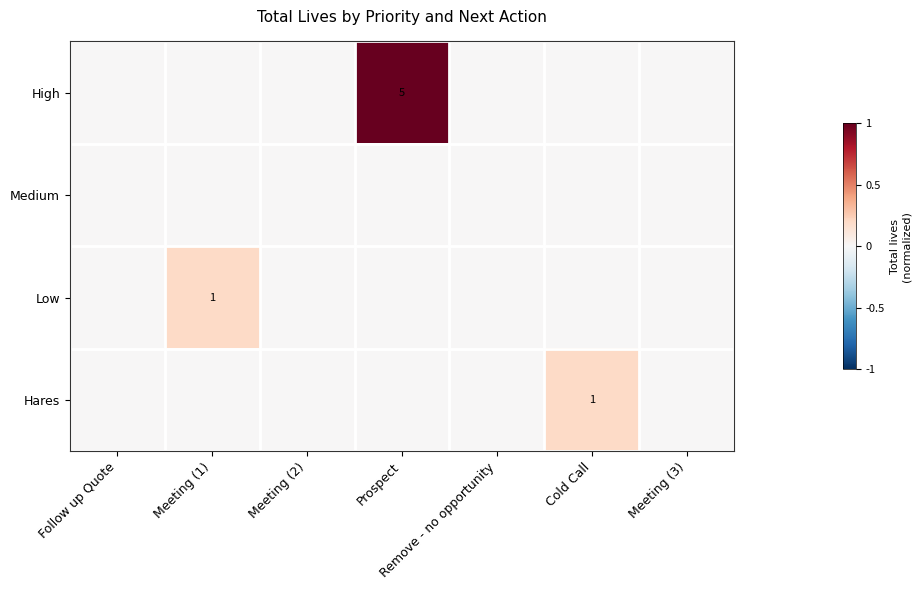

The High series shows 5 at Prospect. True or false?

True